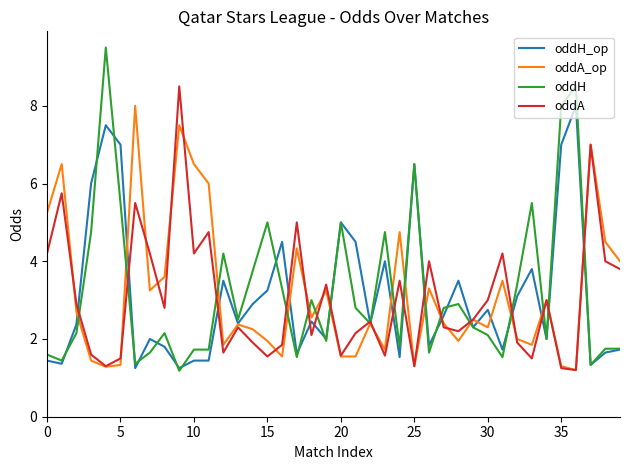

How many lines are shown in the chart?

4